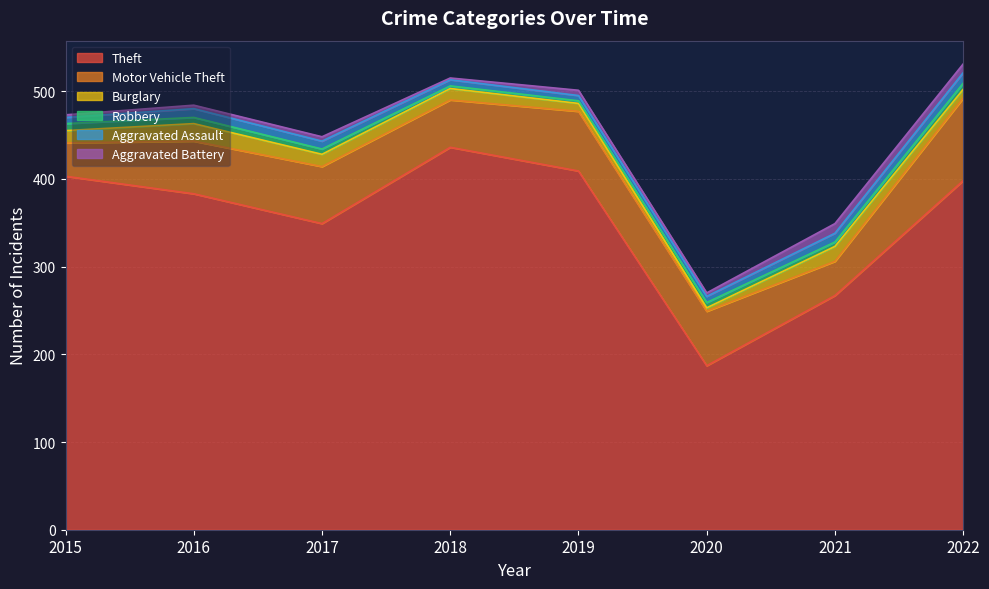

Which has a higher value, 2016 or 2019?

2019